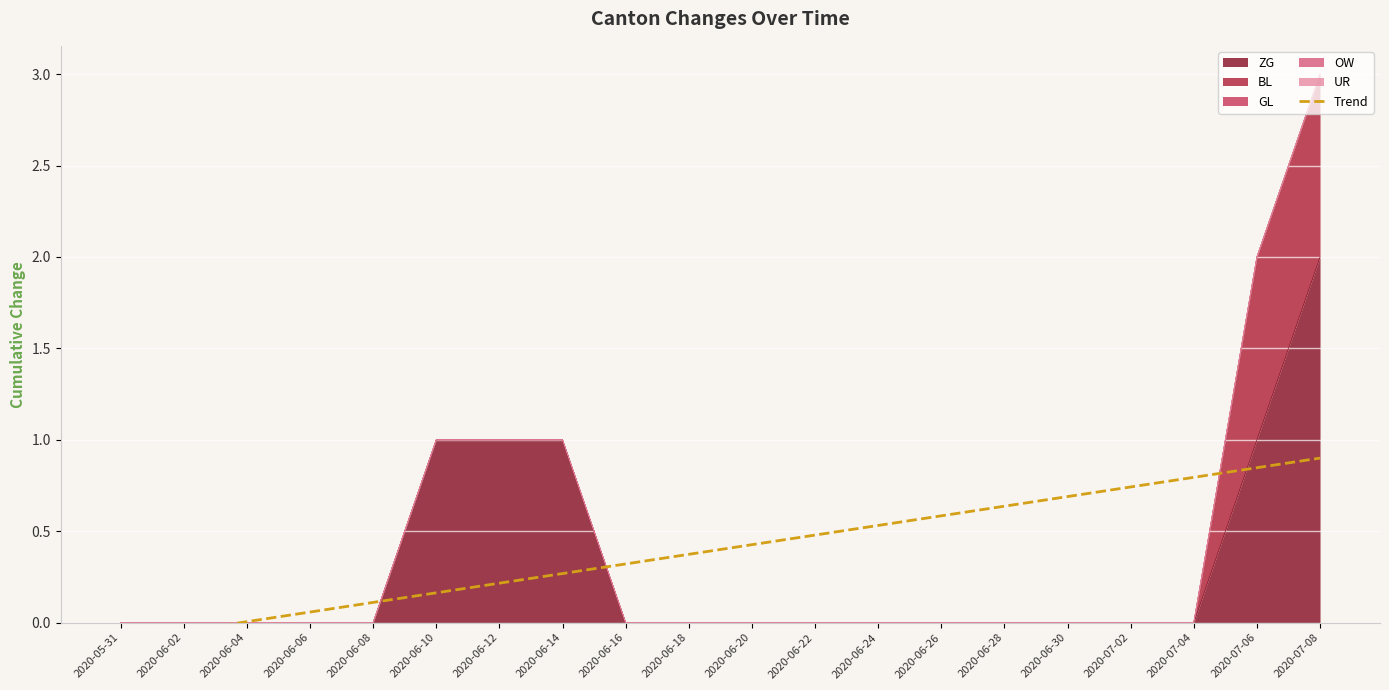

Count the number of values greater than 0.

18